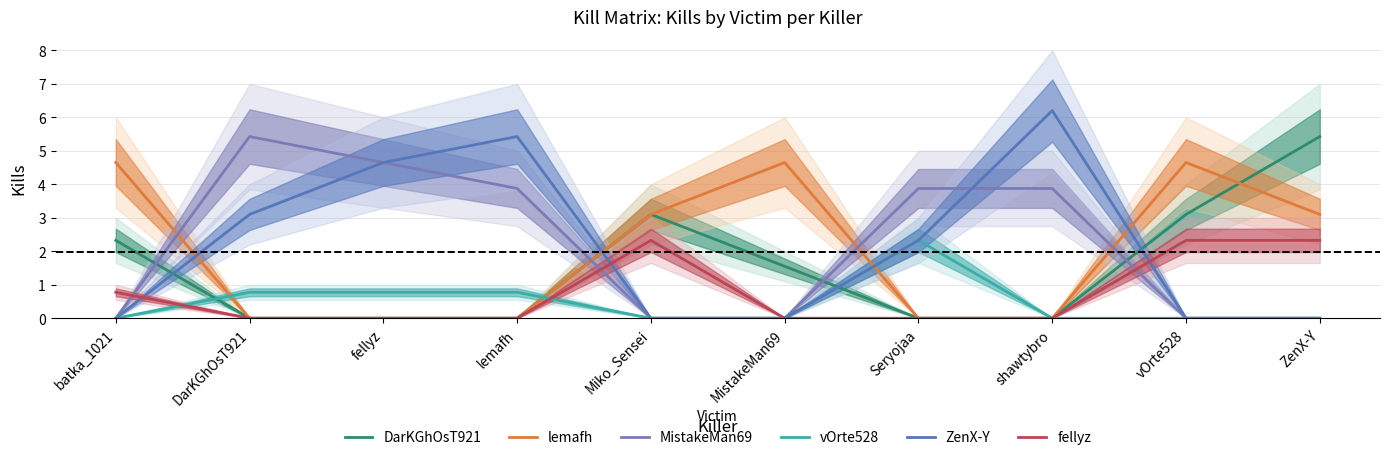

What are all the series names shown in the legend?

DarKGhOsT921, lemafh, MistakeMan69, vOrte528, ZenX-Y, fellyz